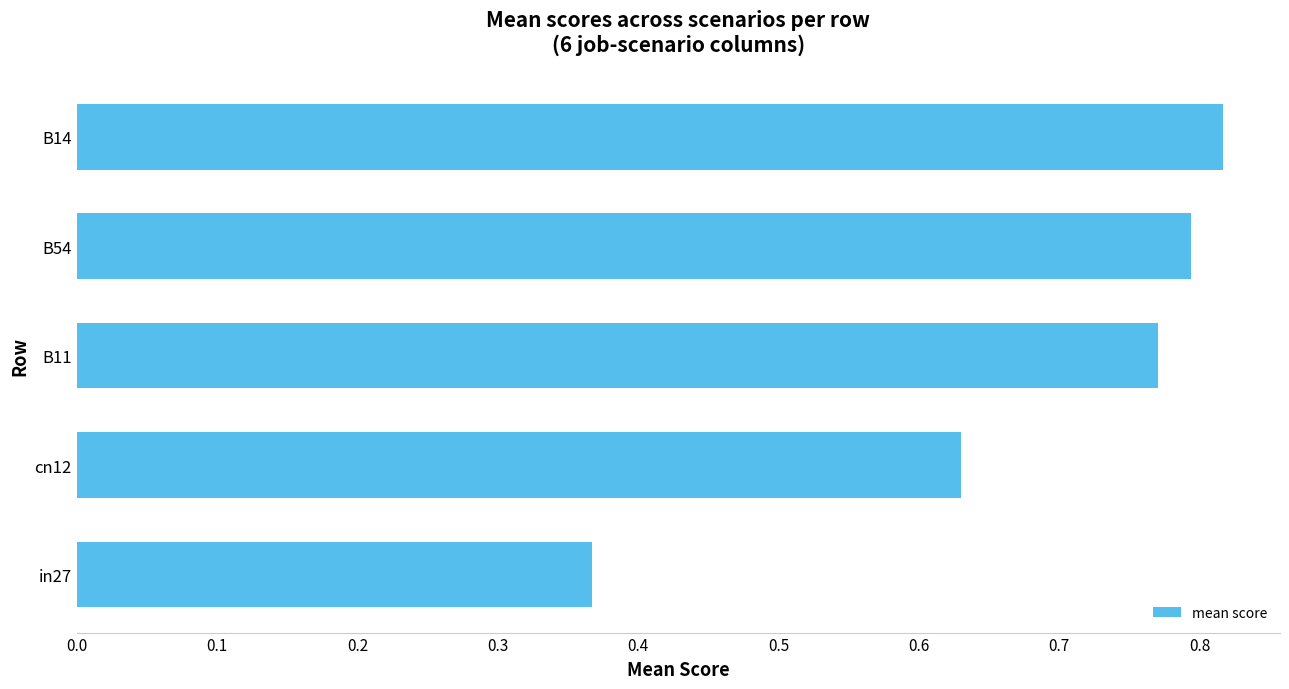

Rank the categories by value from highest to lowest.

B14, B54, B11, cn12, in27